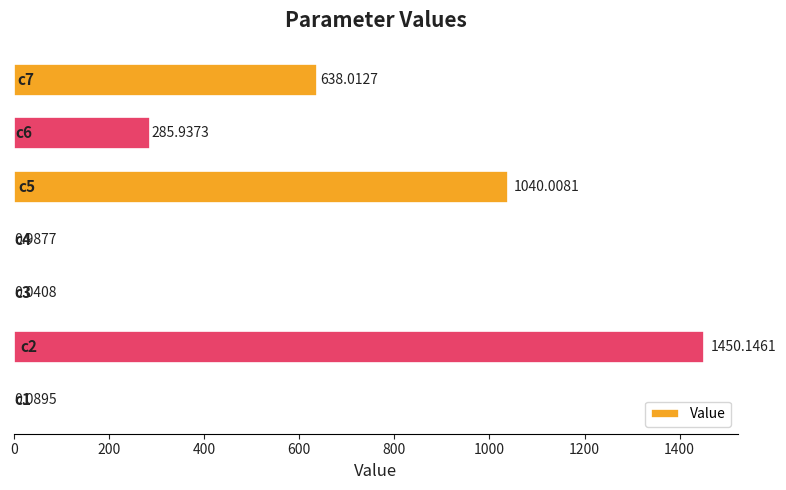

What is the sum of all values?

3415.2